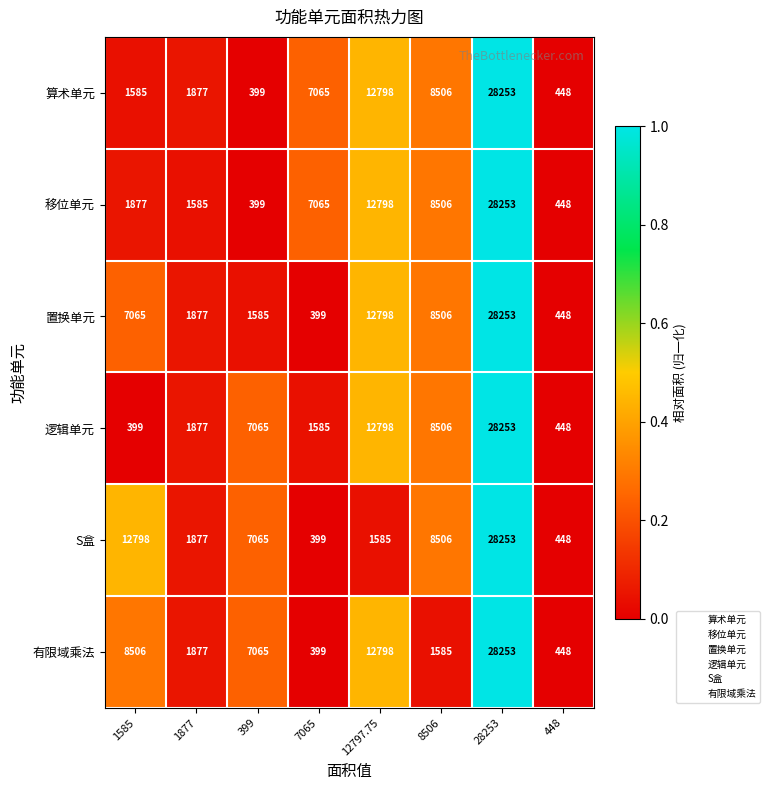

Rank the categories by 逻辑单元 value from highest to lowest.

28253, 12797.75, 8506, 399, 1877, 7065, 448, 1585